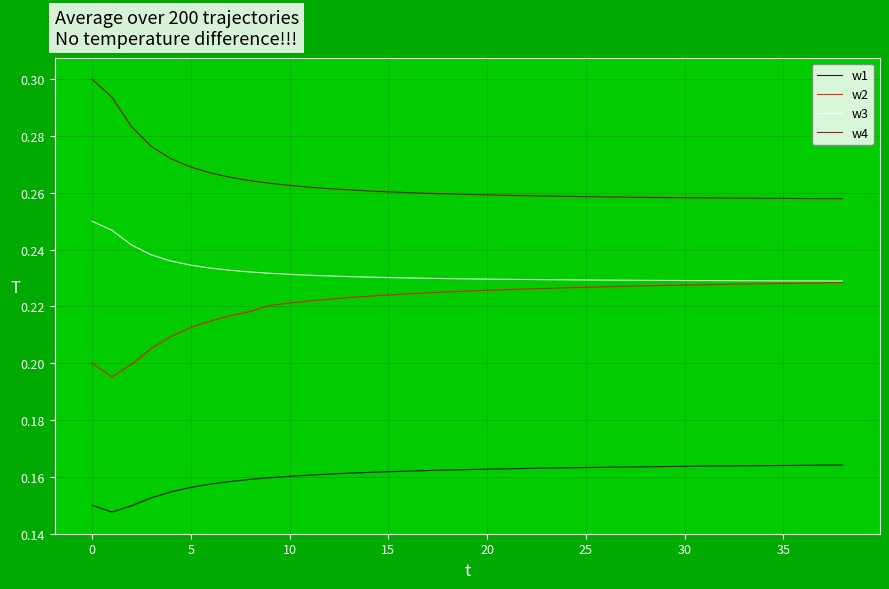

How many w3 values are between 0 and 1?

39